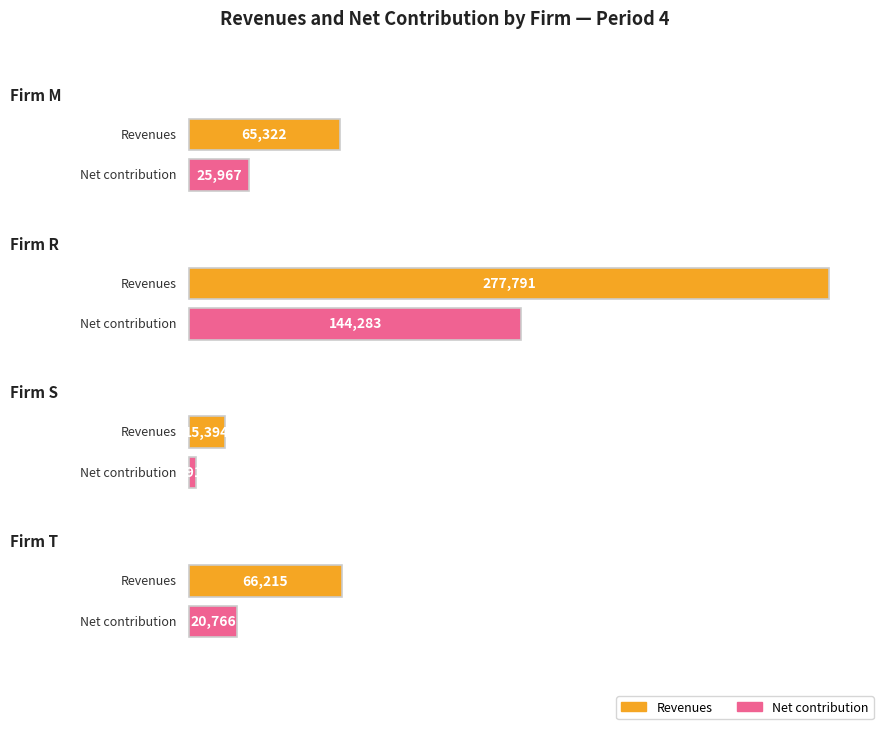

What is the average value of the Revenues series?

106180.4